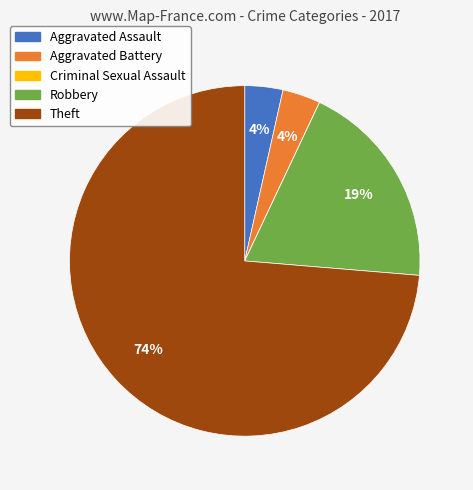

Combined, do Aggravated Battery and Aggravated Assault account for over 50%?

No